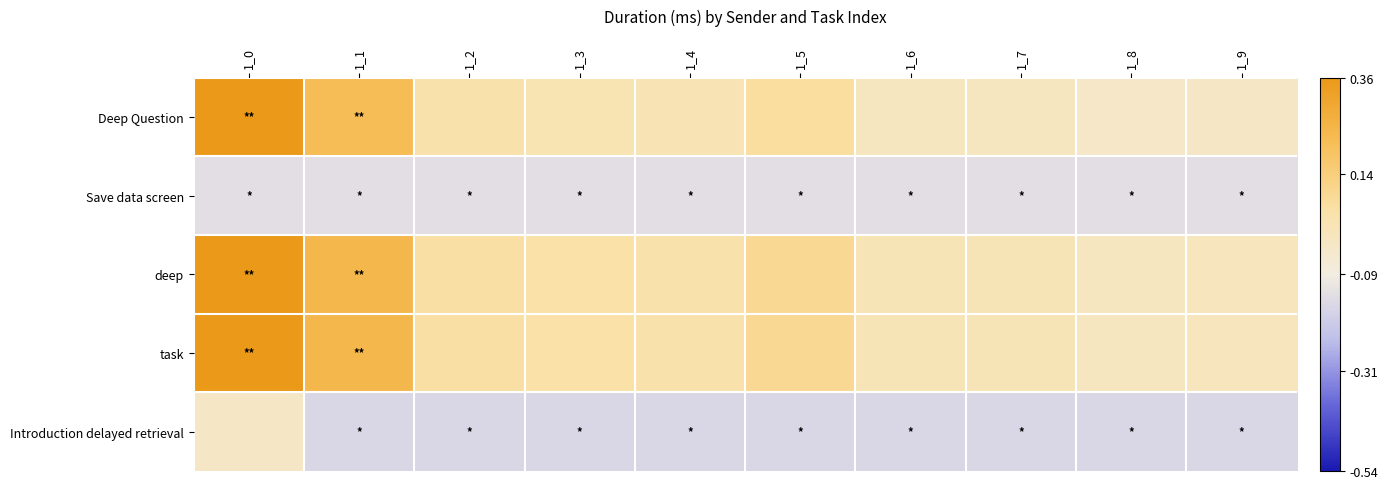

Which category has the highest value across all series?

1_0